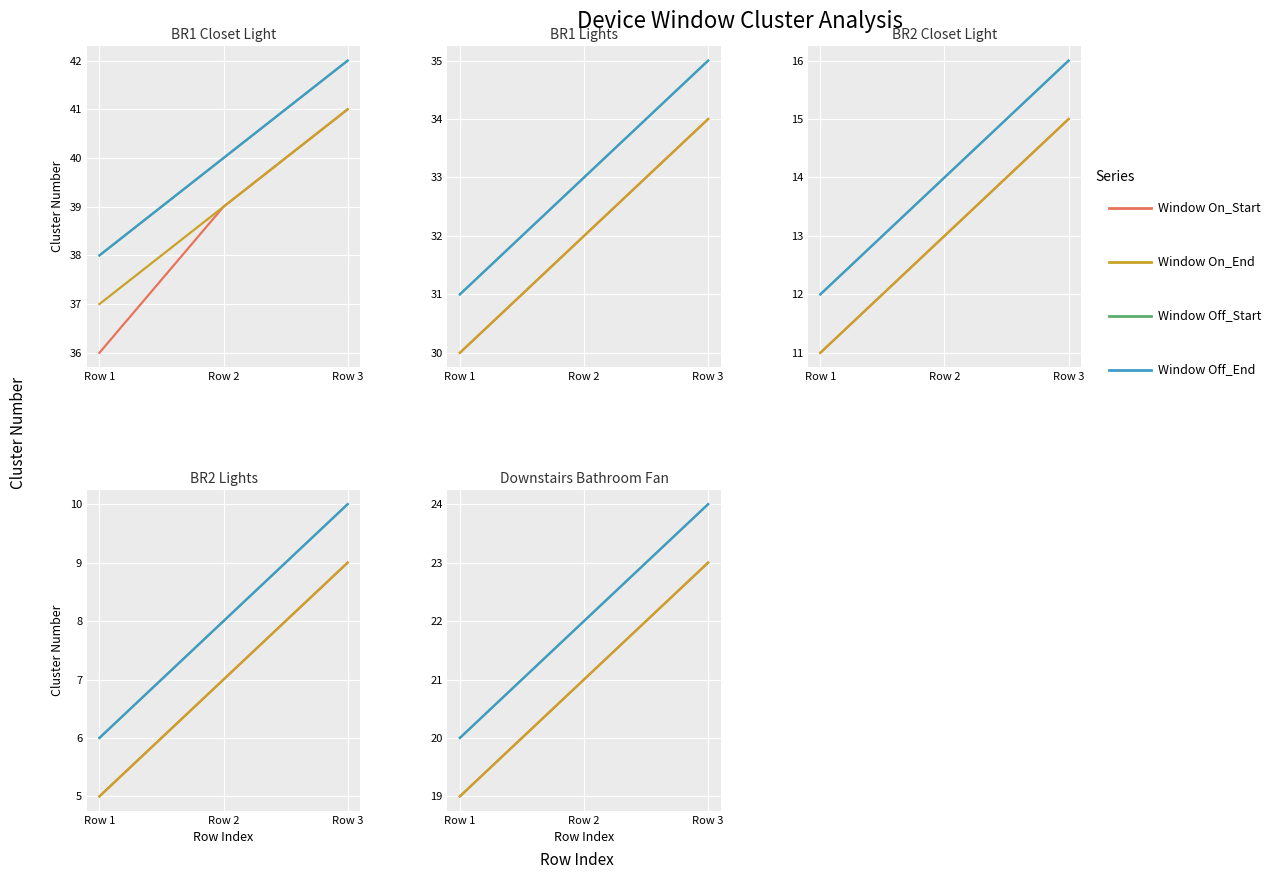

Where is Window Off_End nearest to the value 22?

Row 2